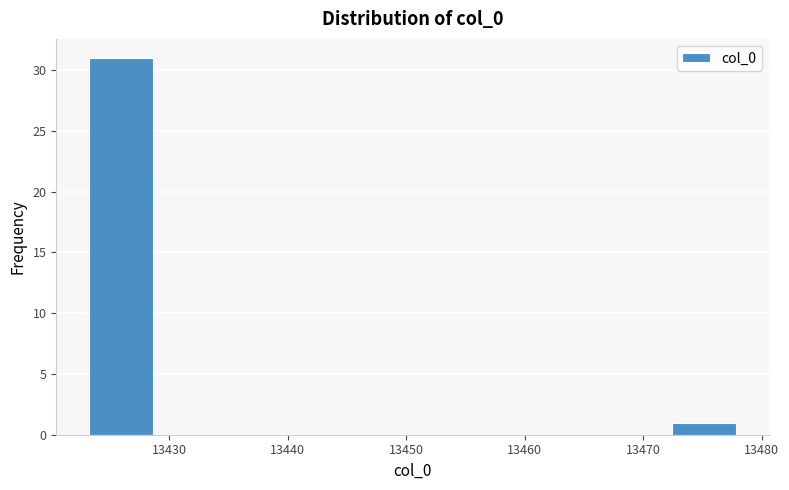

What is the height of the bar covering 13472 to 13478 on the x-axis? Neither the bar edges nor the heights are printed on the chart, so give them approximately, as read against the axes.

1